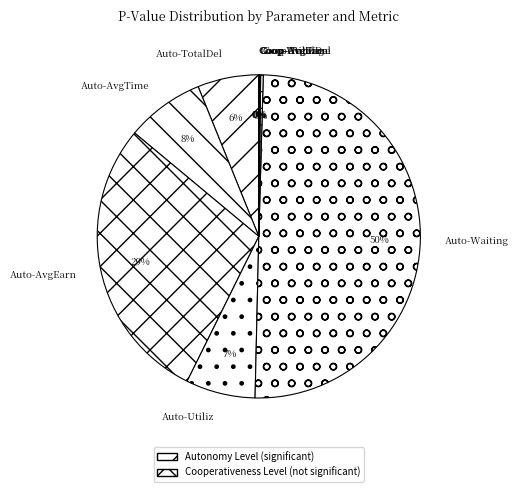

What percentage is the Auto-AvgEarn slice, to the nearest percent?

29%